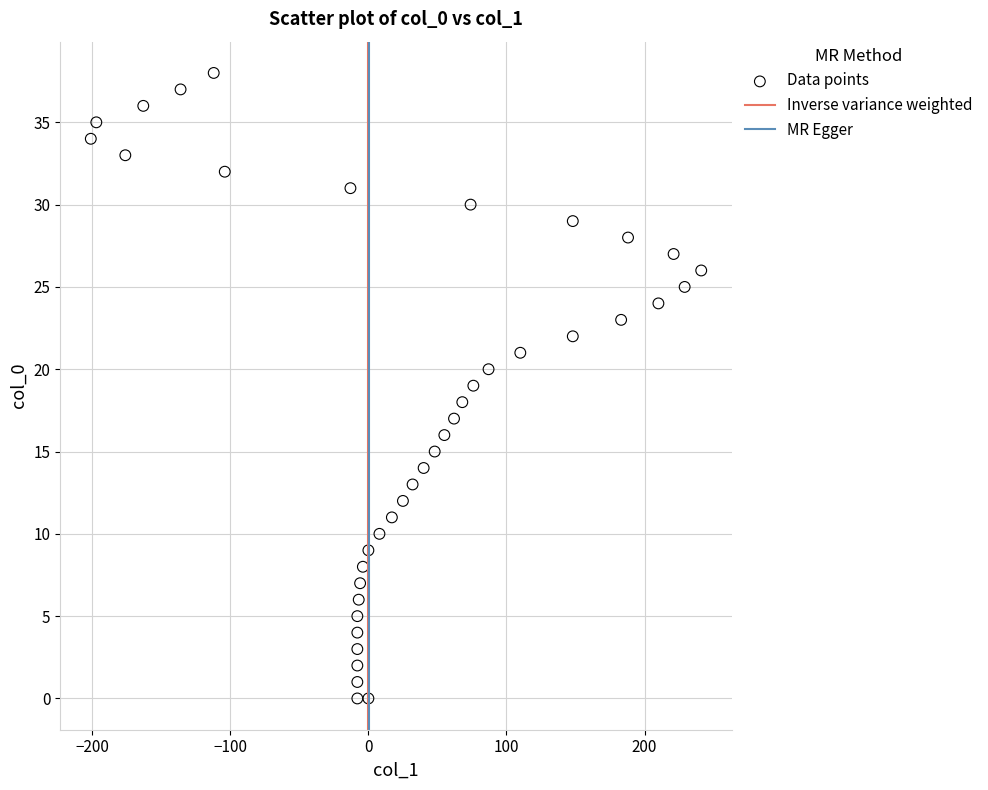

What is the range of Y values (max minus min)?

38